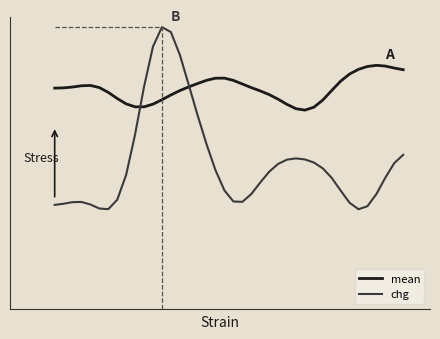

Reading right to left, list all the values displayed in this chart.

mean: 39=1.8	38=1.8	37=1.8	36=1.8	35=1.8	34=1.8	33=1.7	32=1.7	31=1.6	30=1.5	29=1.5	28=1.5	27=1.5	26=1.5	25=1.5	24=1.6	23=1.6	22=1.6	21=1.6	20=1.7	19=1.7	18=1.7	17=1.7	16=1.7	15=1.6	14=1.6	13=1.6	12=1.5	11=1.5	10=1.5	9=1.5	8=1.5	7=1.5	6=1.6	5=1.6	4=1.6	3=1.6	2=1.6	1=1.6	0=1.6
chg: 39=1.1	38=1.1	37=1.0	36=0.8	35=0.8	34=0.7	33=0.8	32=0.9	31=1.0	30=1.0	29=1.1	28=1.1	27=1.1	26=1.1	25=1.1	24=1.0	23=0.9	22=0.8	21=0.8	20=0.8	19=0.9	18=1.0	17=1.2	16=1.4	15=1.6	14=1.9	13=2.0	12=2.1	11=1.9	10=1.6	9=1.3	8=1.0	7=0.8	6=0.7	5=0.7	4=0.8	3=0.8	2=0.8	1=0.8	0=0.8